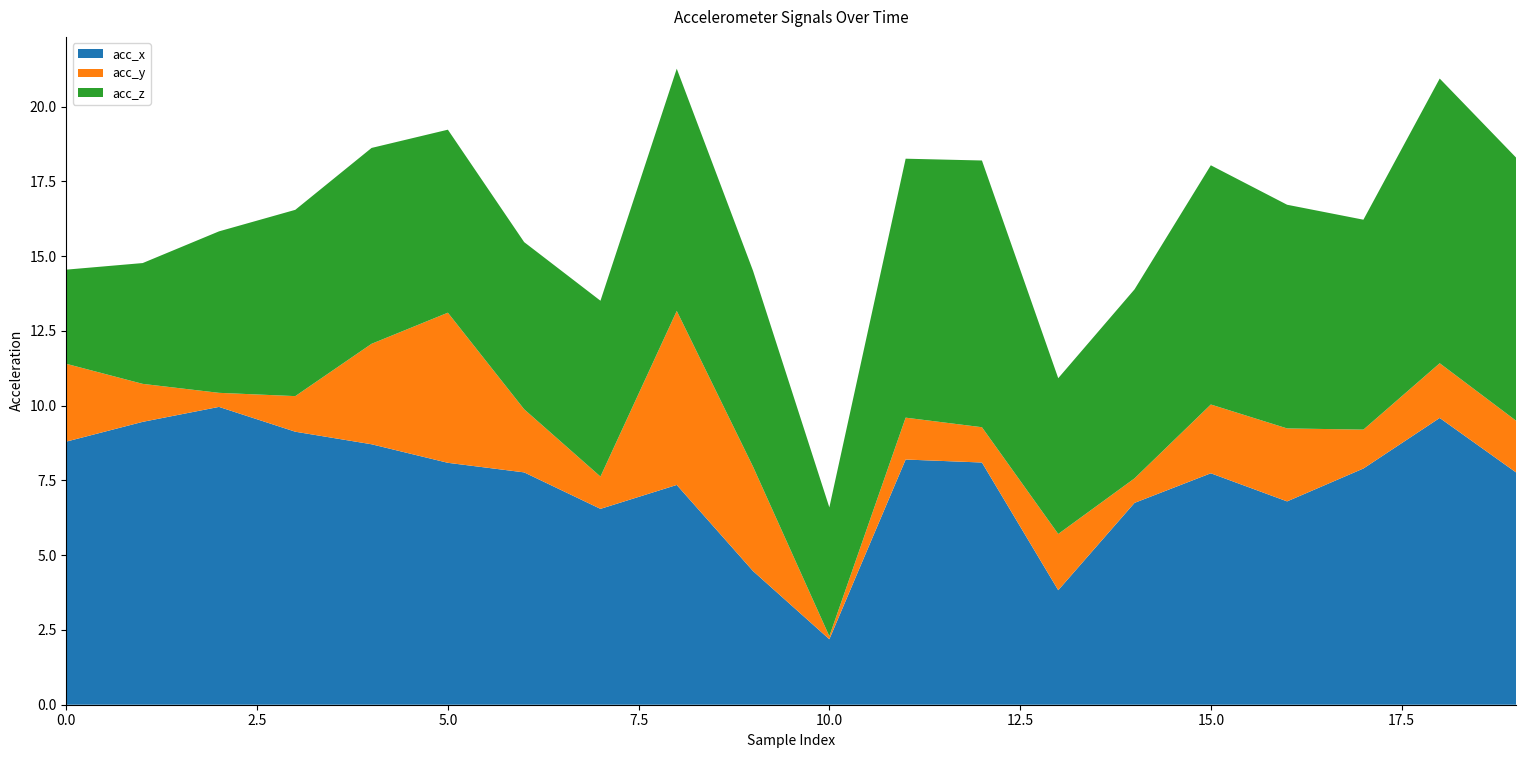

Reading left to right, what are all the values shown in this chart?

acc_x: 8.8	9.5	10.0	9.1	8.7	8.1	7.8	6.5	7.3	4.5	2.2	8.2	8.1	3.8	6.8	7.7	6.8	7.9	9.6	7.8
acc_y: 2.6	1.3	0.5	-1.2	-3.4	-5.0	2.1	1.1	5.8	3.5	-0.1	-1.4	1.2	1.9	-0.8	2.3	2.4	1.3	1.8	1.7
acc_z: -3.1	-4.0	-5.4	-6.2	-6.5	-6.1	-5.6	-5.9	-8.1	-6.5	-4.3	-8.7	-8.9	-5.2	-6.3	-8.0	-7.5	-7.0	-9.5	-8.8